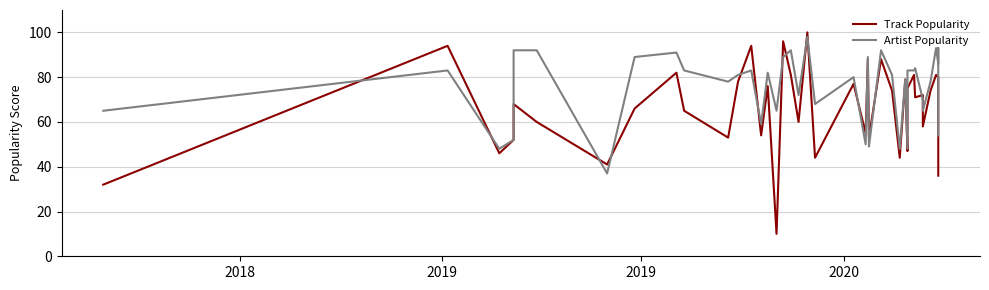

List the series in order of their peak value, highest first.

Track Popularity, Artist Popularity